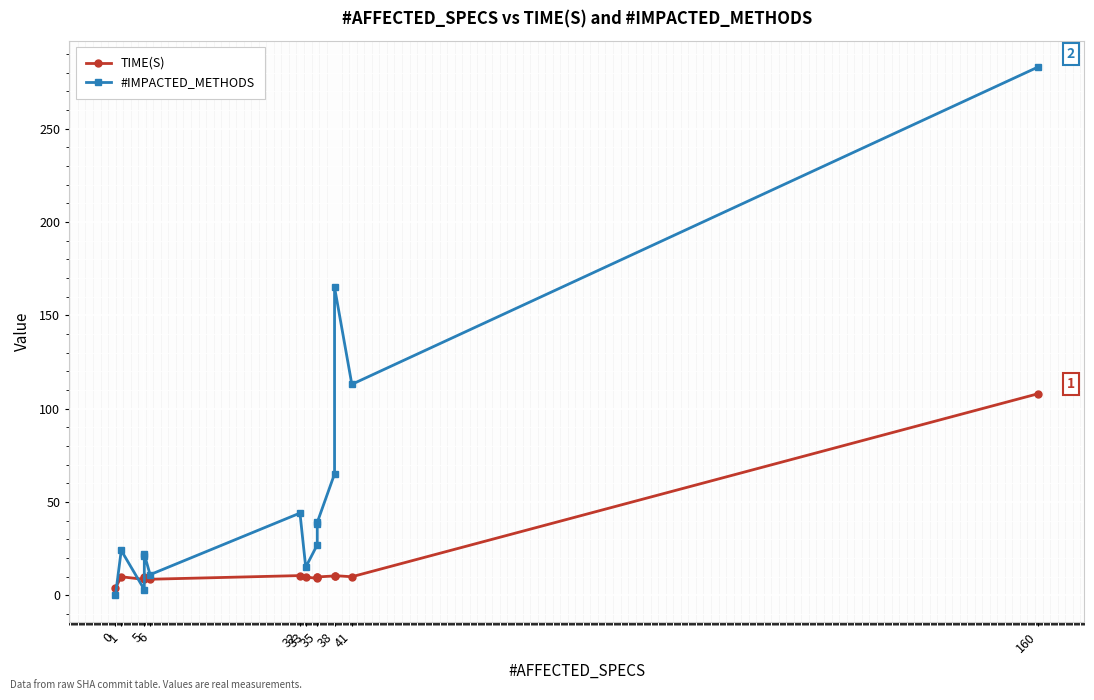

Which series changed the most between 5 and 35?

#IMPACTED_METHODS